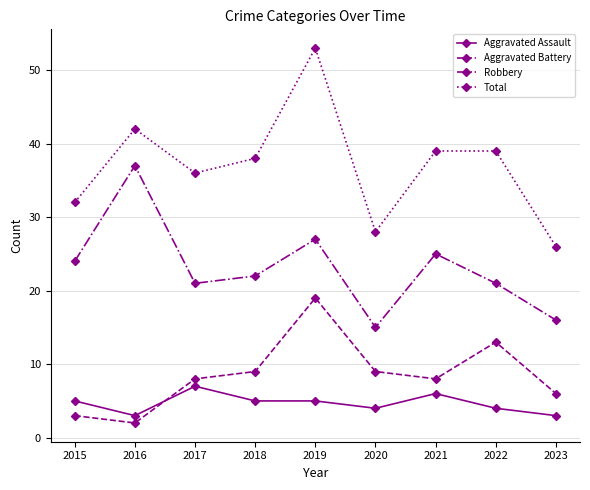

In Robbery, how many points are higher than both neighbors (excluding endpoints)?

3